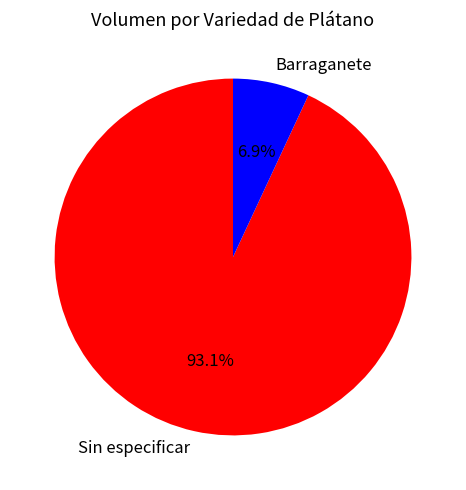

Which has a higher value, Sin especificar or Barraganete?

Sin especificar